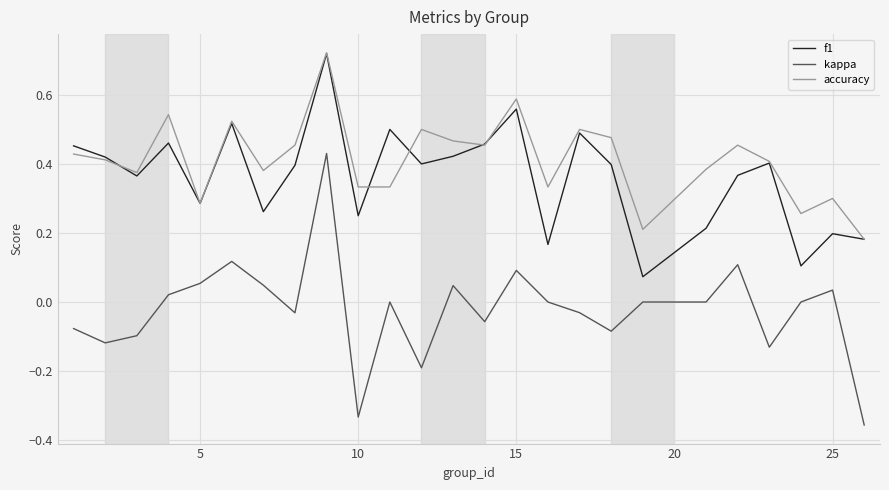

True or false: accuracy and kappa cross at least once.

False